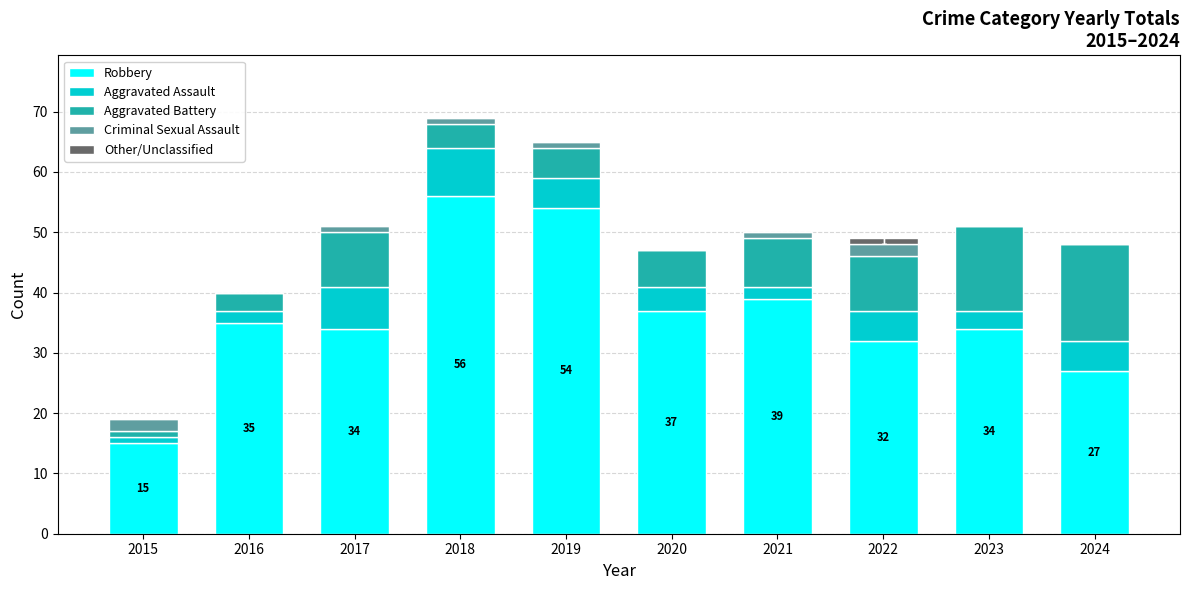

Read the Robbery value at 2023.

34